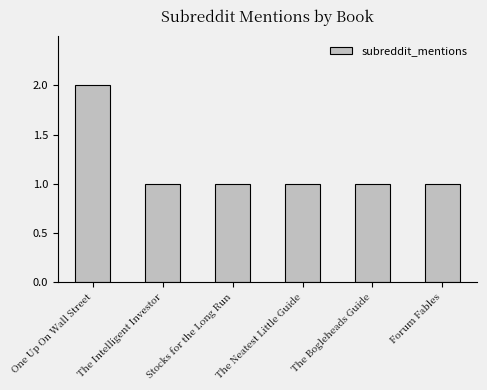

What is the greatest value displayed?

2